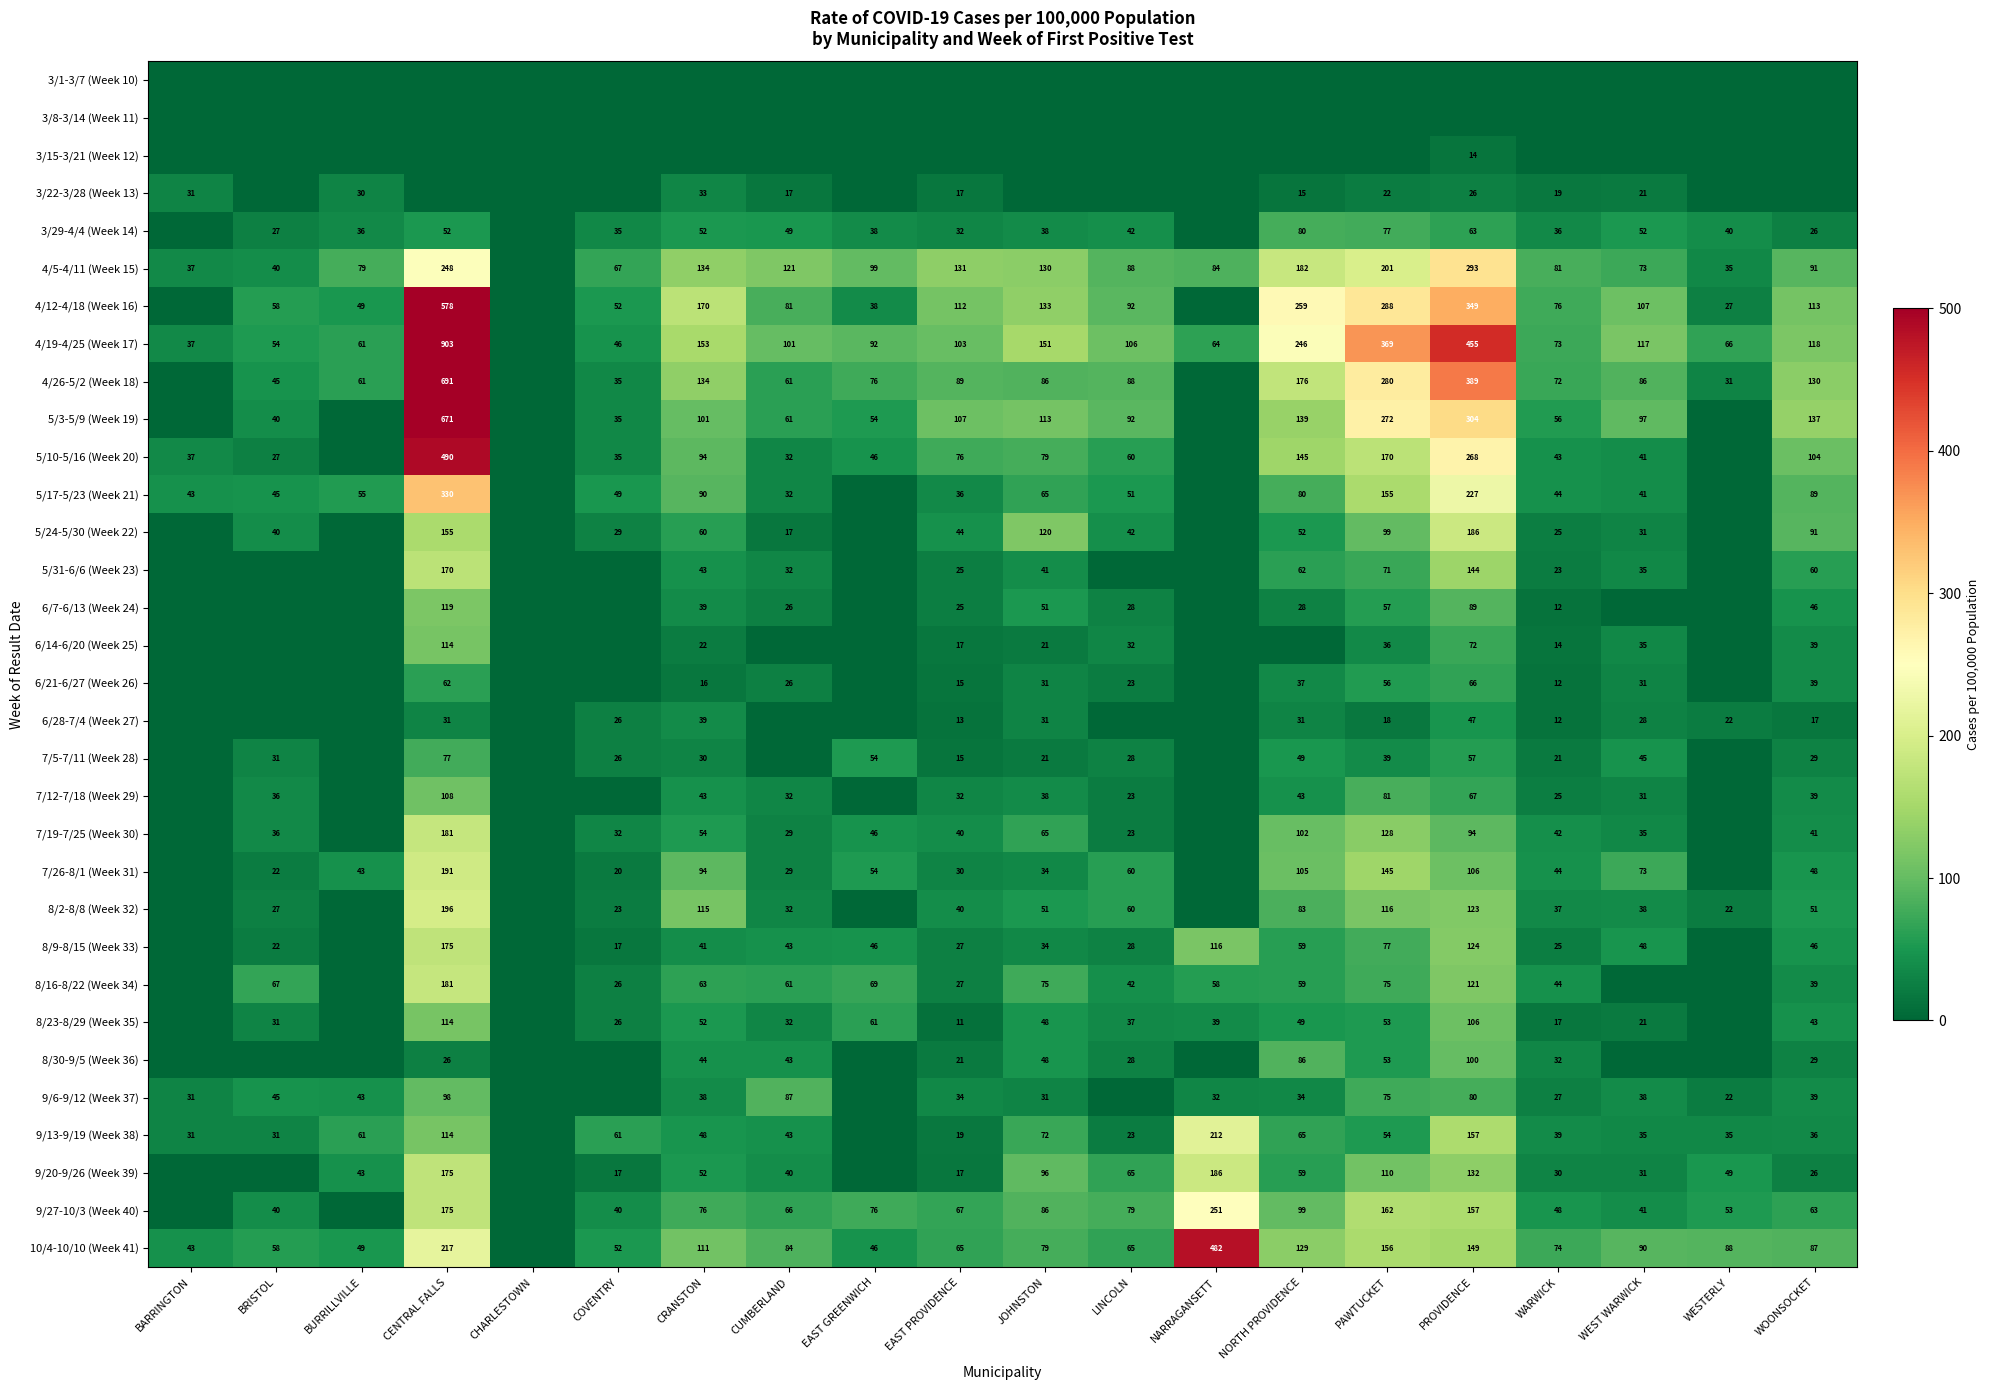

Is the value of 6/28-7/4 (Week 27) at PROVIDENCE greater than the value of 3/29-4/4 (Week 14) at NORTH PROVIDENCE?

No